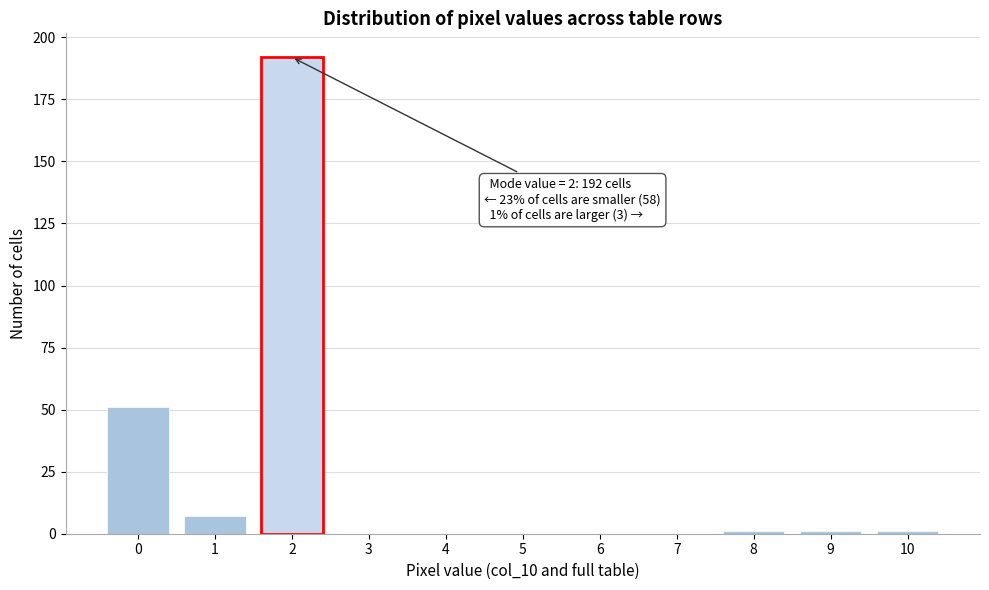

Reading left to right, transcribe all the data shown in this chart.

0=51	1=7	2=192	3=0	4=0	5=0	6=0	7=0	8=1	9=1	10=1